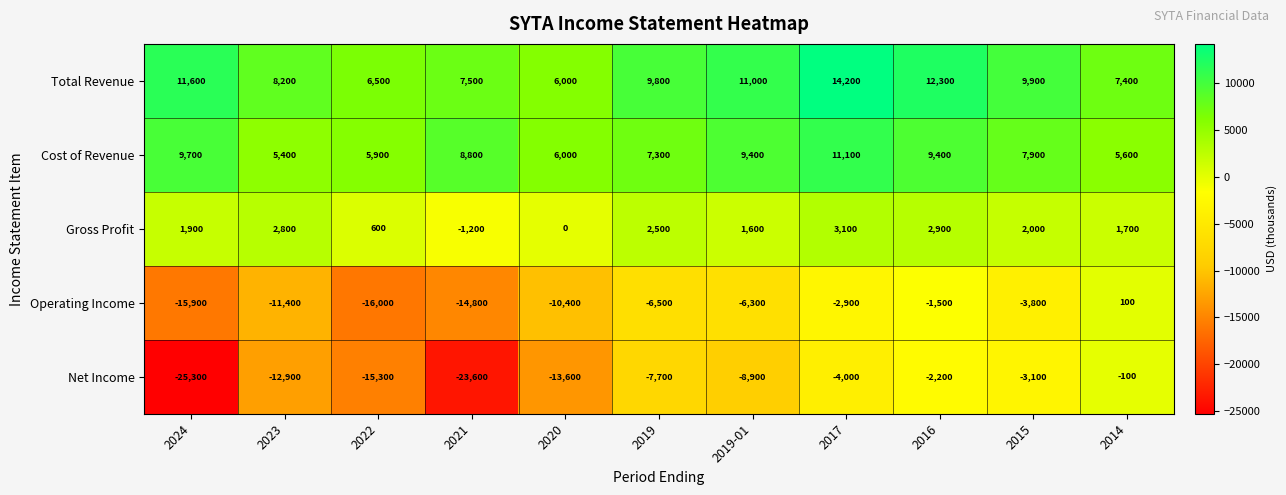

What is the difference between the maximum and minimum values in the Total Revenue series?

8200